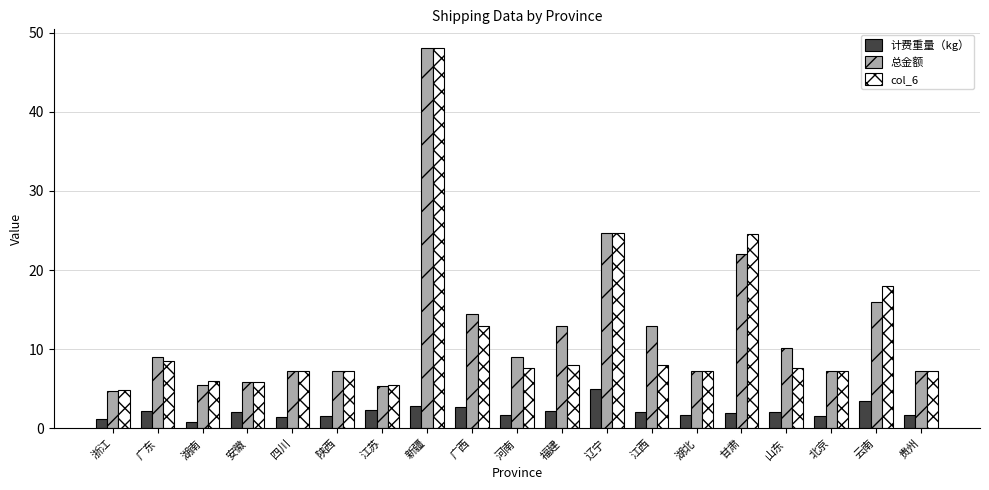

What value does the col_6 series have at 江苏?

5.5